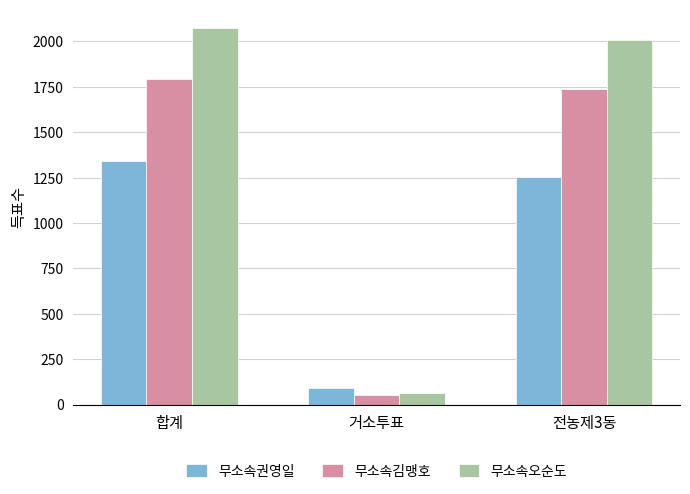

What is the label of the 3rd bar from the left?

전농제3동